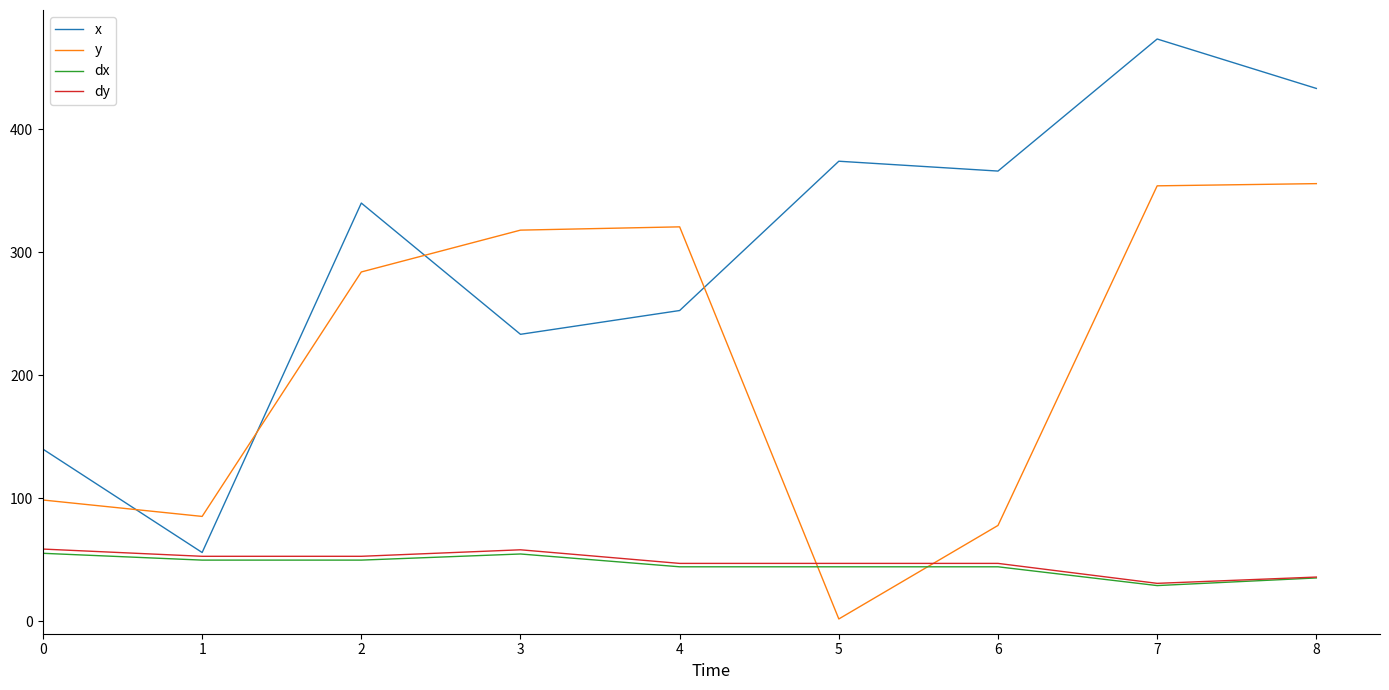

The value of x at 6 is 366.0. True or false?

True